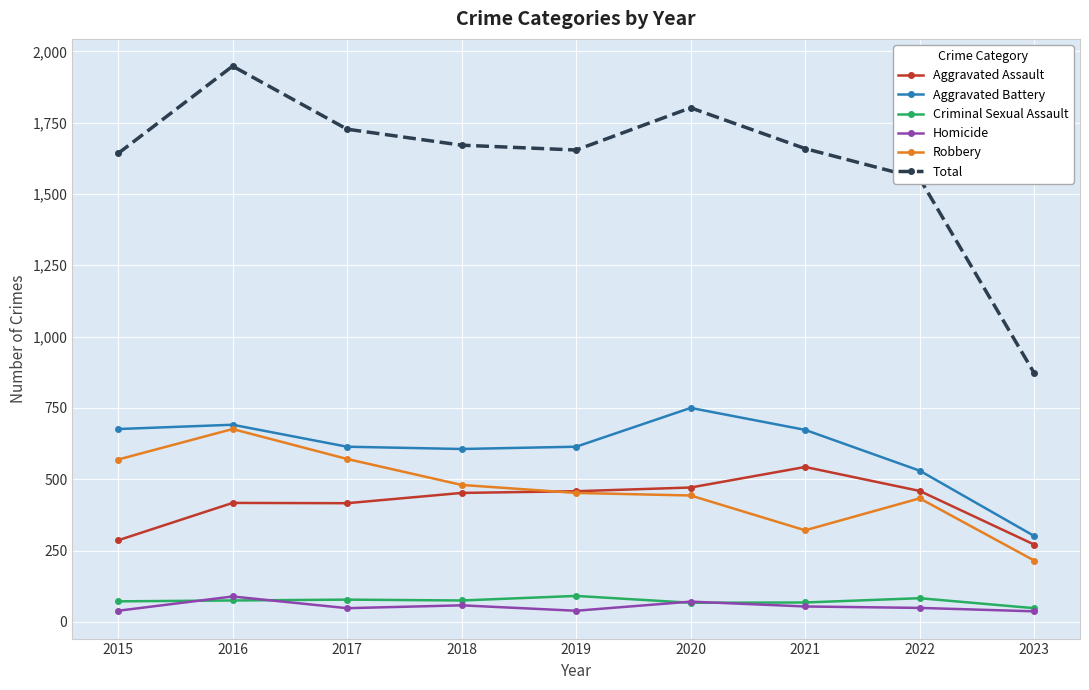

What is the difference between the Robbery values at 2018 and 2015?

89